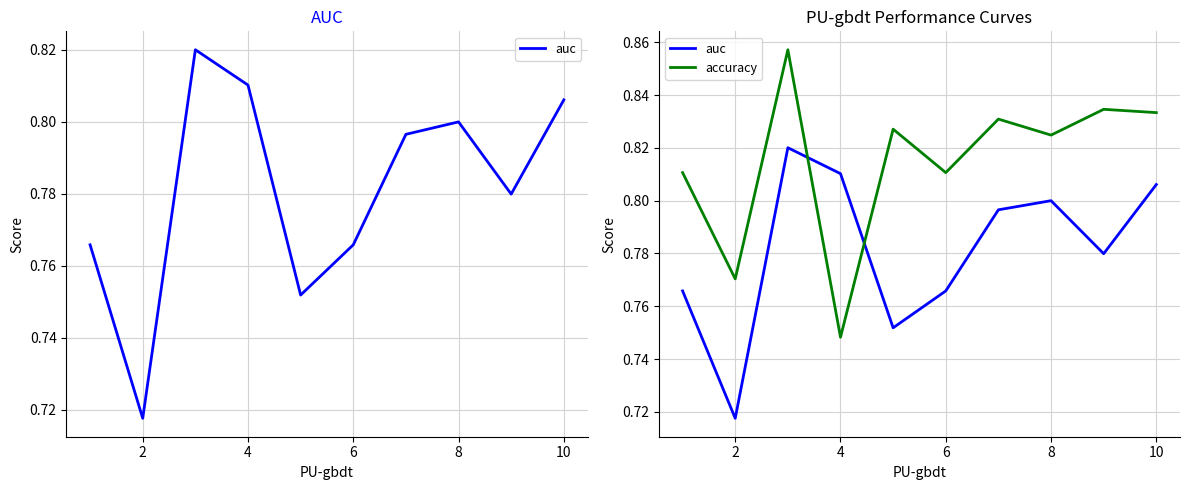

Which has a higher value, 2 or 10?

10